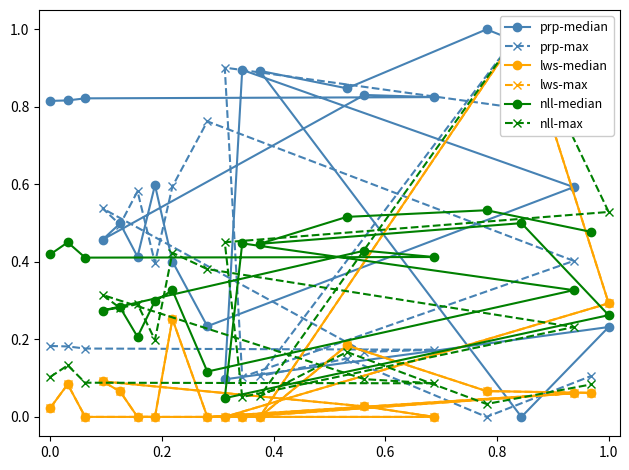

Is it true that nll-median equals 0.1 at 1.0?

False